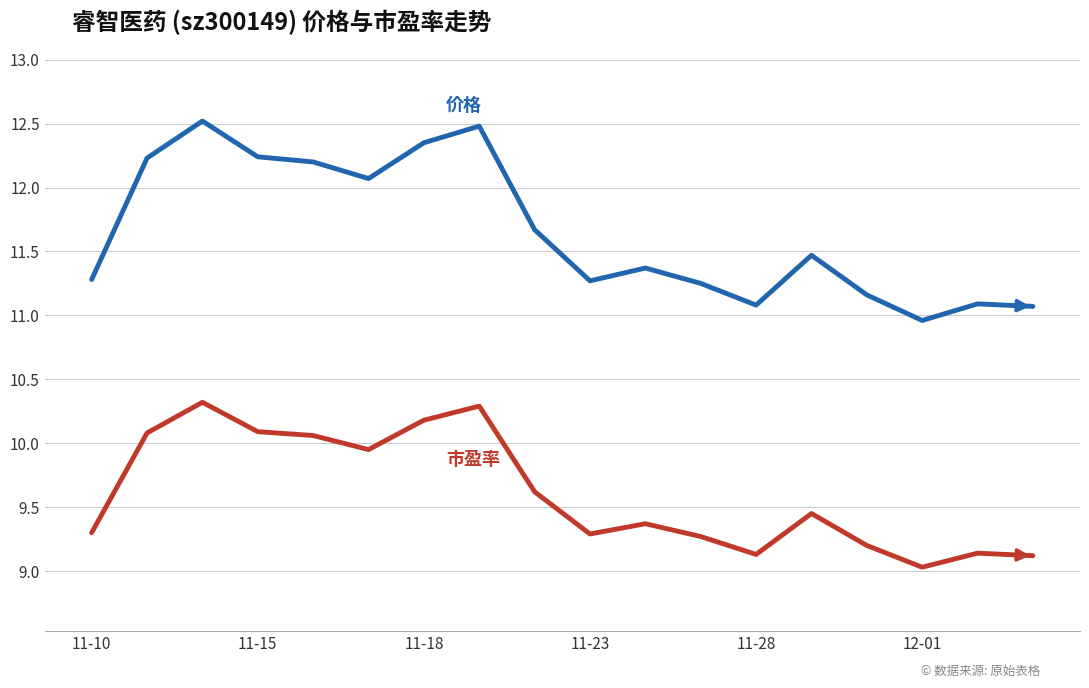

What is the greatest value displayed?

12.5